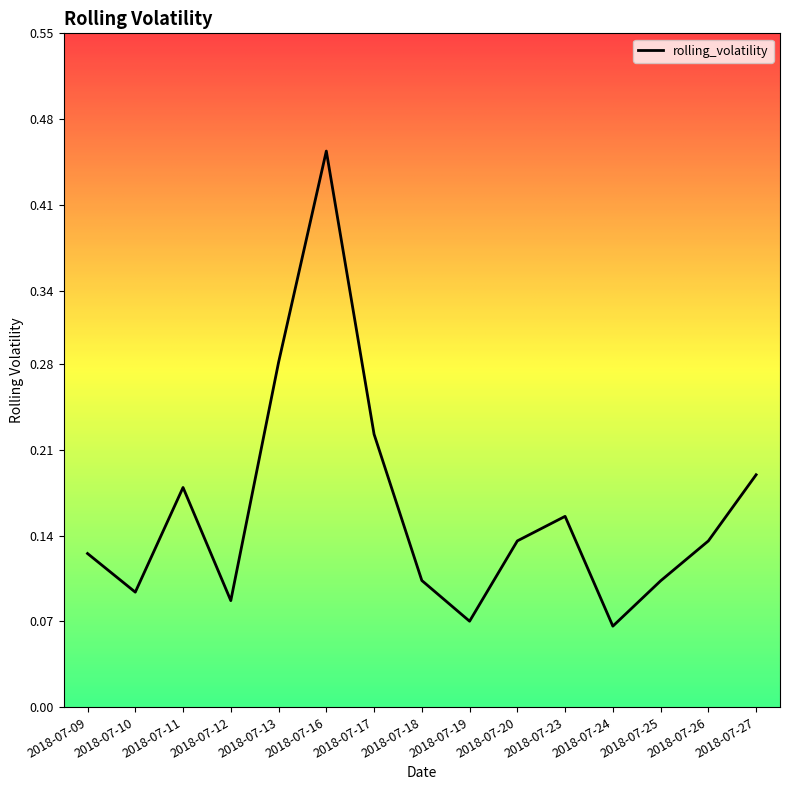

What is the difference between the maximum and second lowest values?

0.4